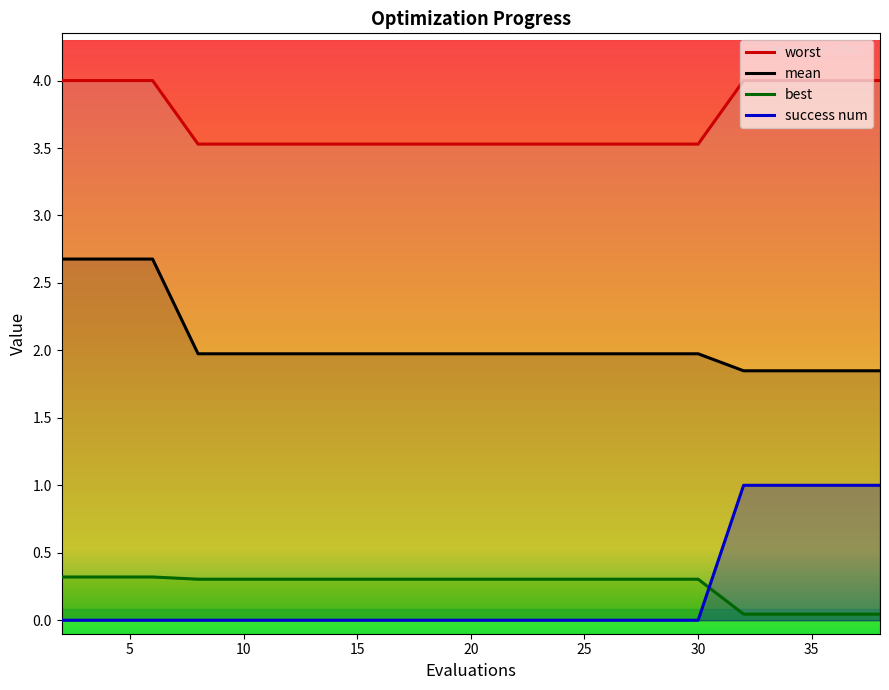

How many data points does each series have?

20